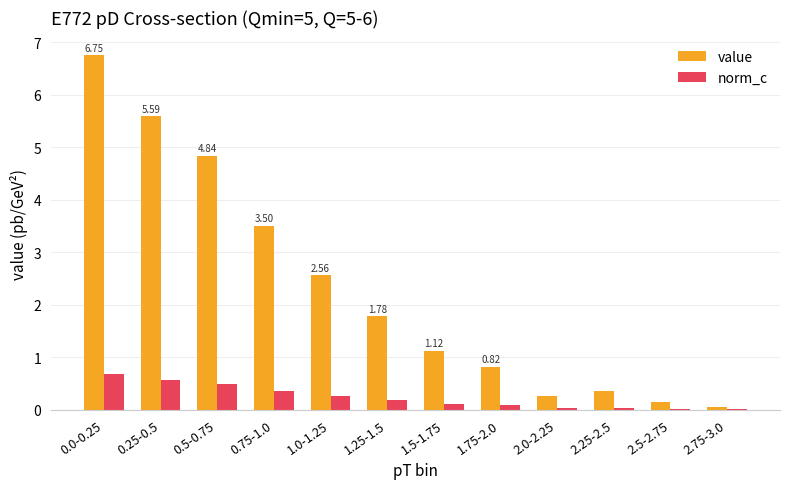

Is the value of norm_c at 0.5-0.75 greater than the value of value at 0.0-0.25?

No